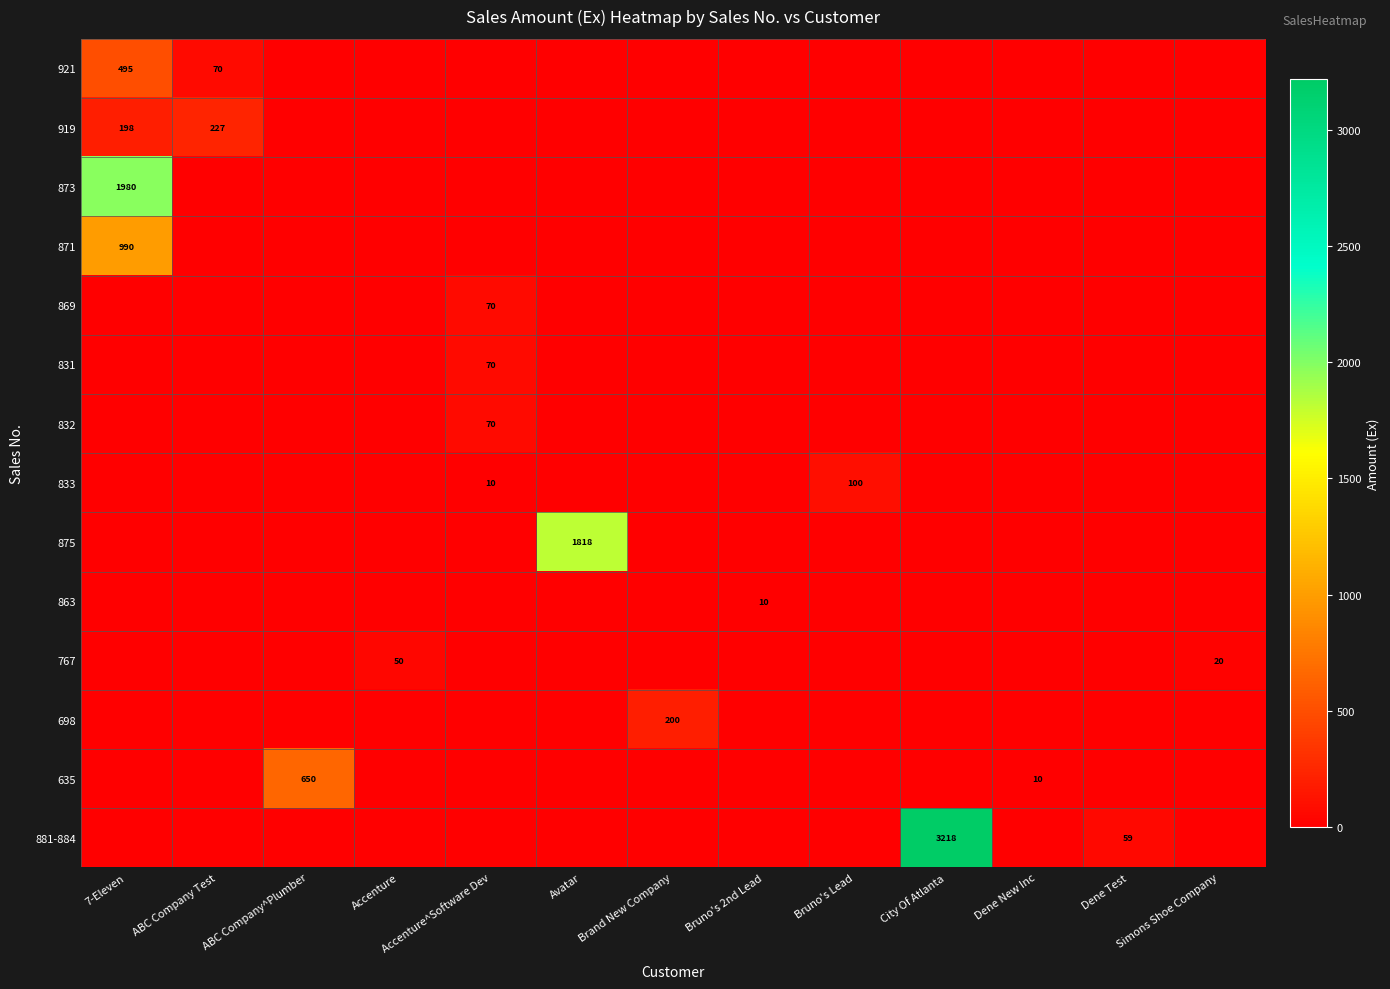

The value of 873 at 7-Eleven is 1980. True or false?

True